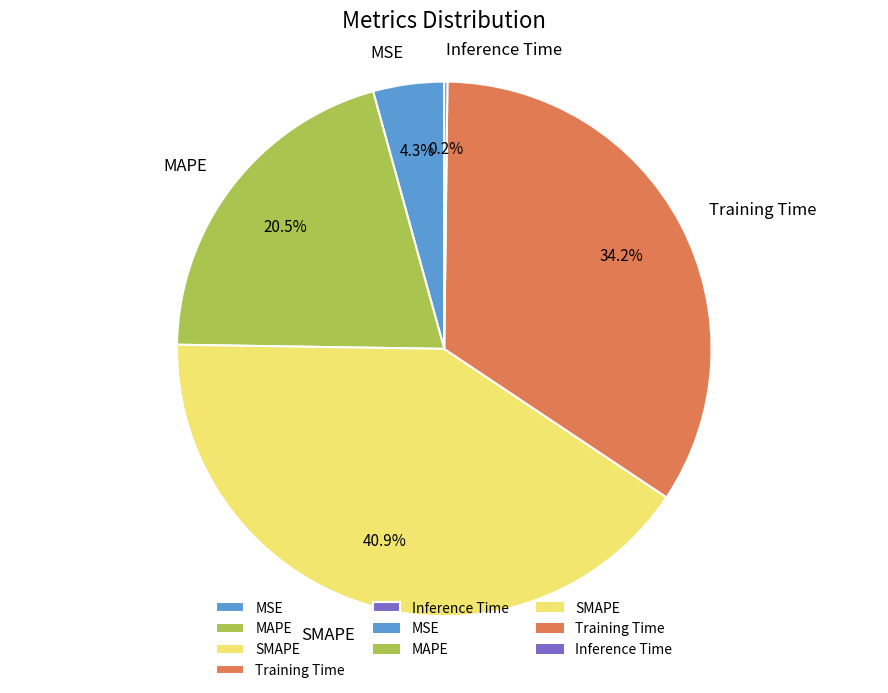

What percentage is NOT represented by MSE?

95.7%